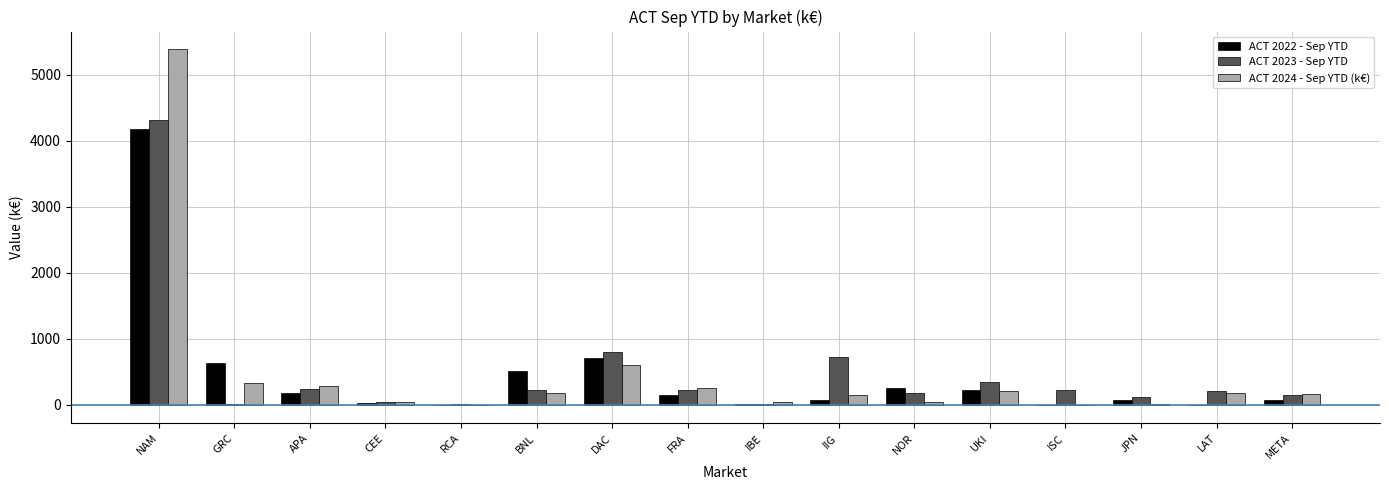

What is the total value across all series at NAM?

13885